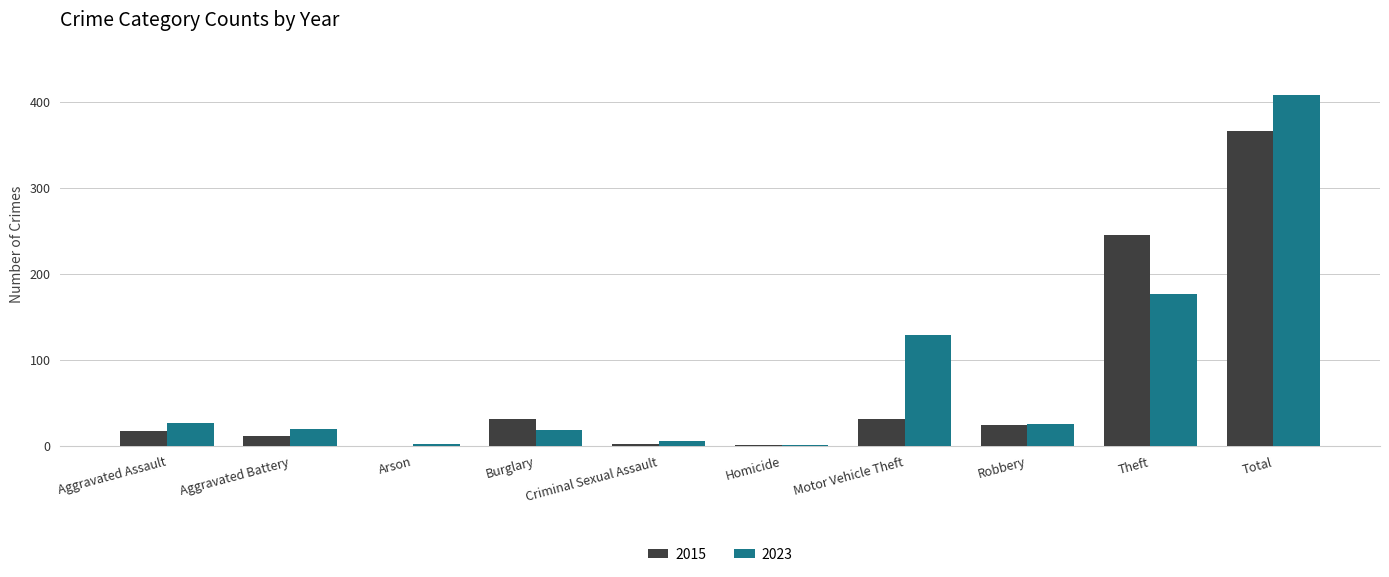

Which category has the highest value across all series?

Total